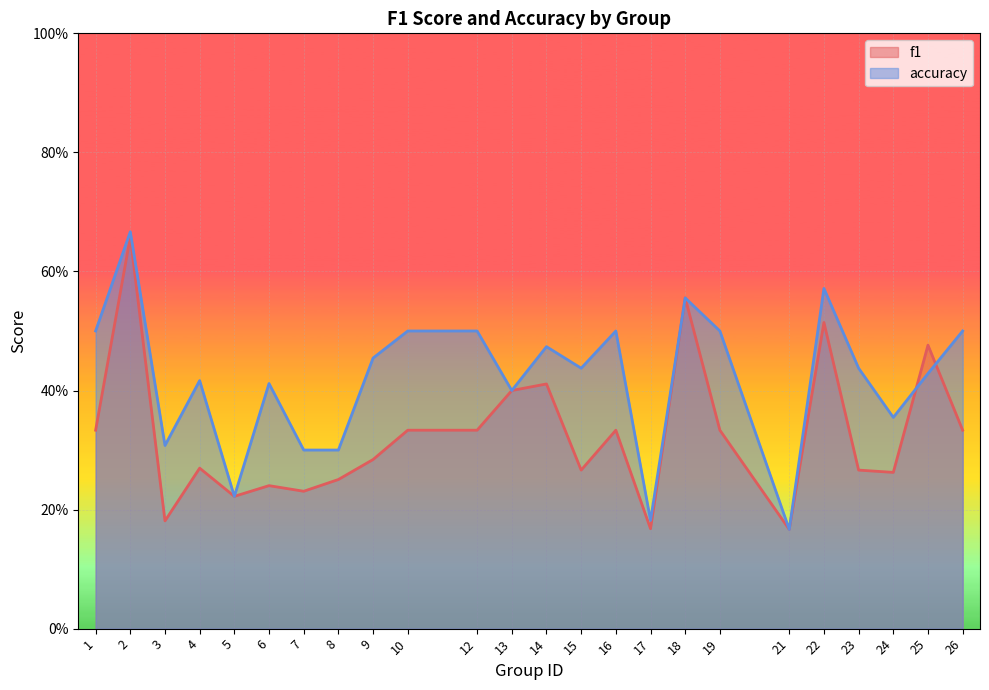

What is the minimum value for f1?

0.2